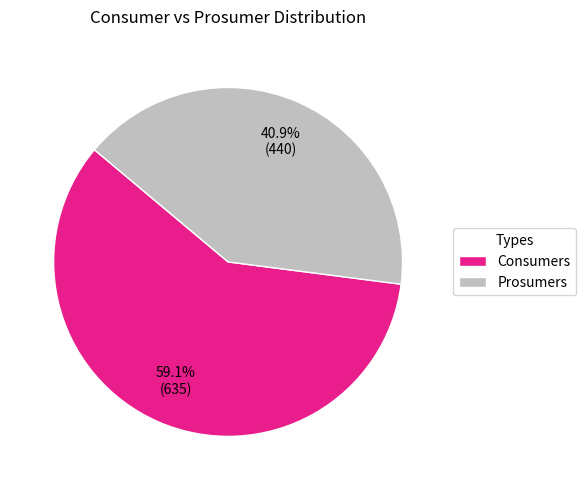

What is the total percentage of Prosumers and Consumers?

100.0%